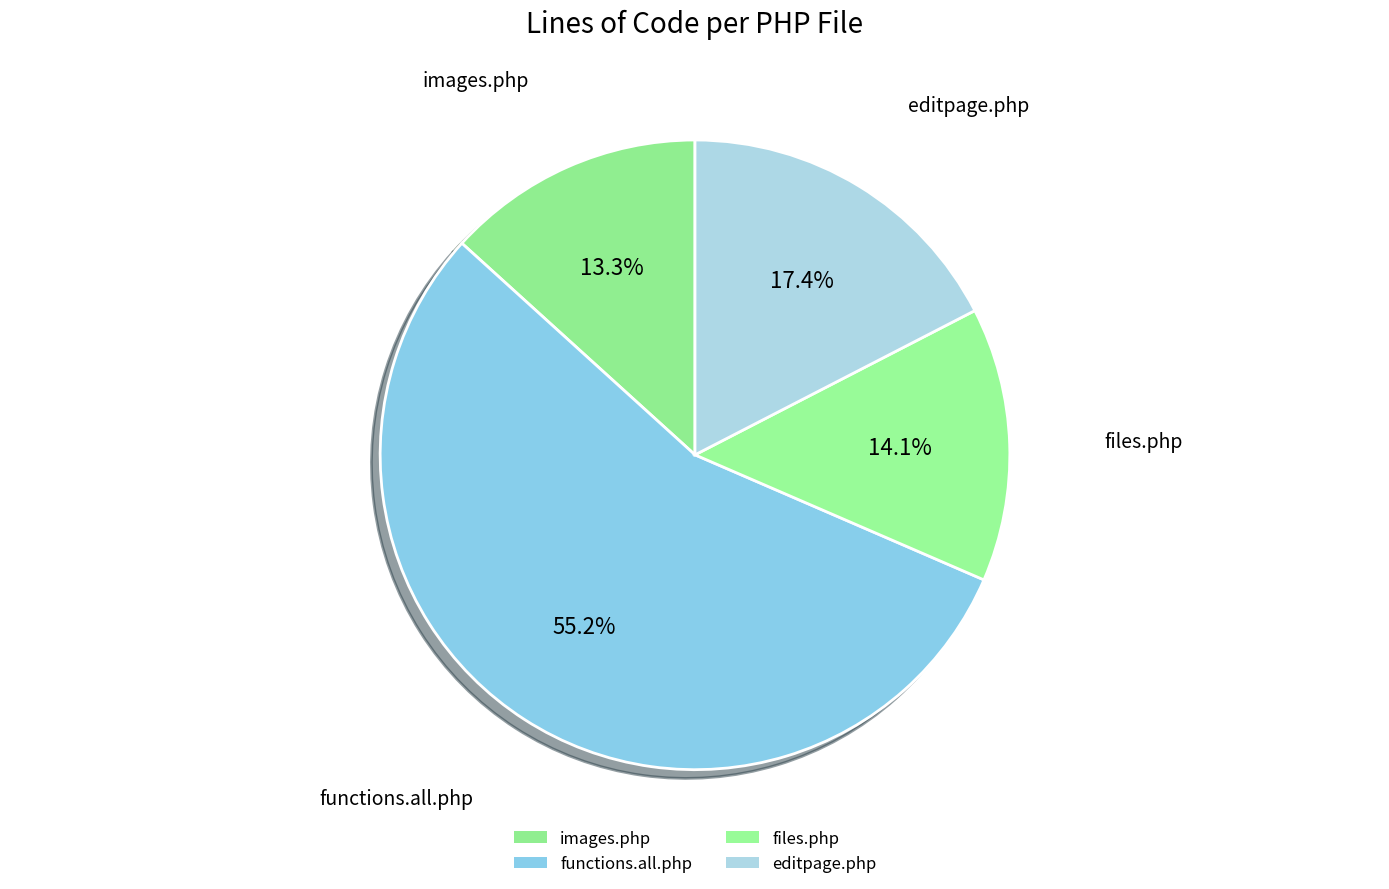

How many segments does this pie chart have?

4